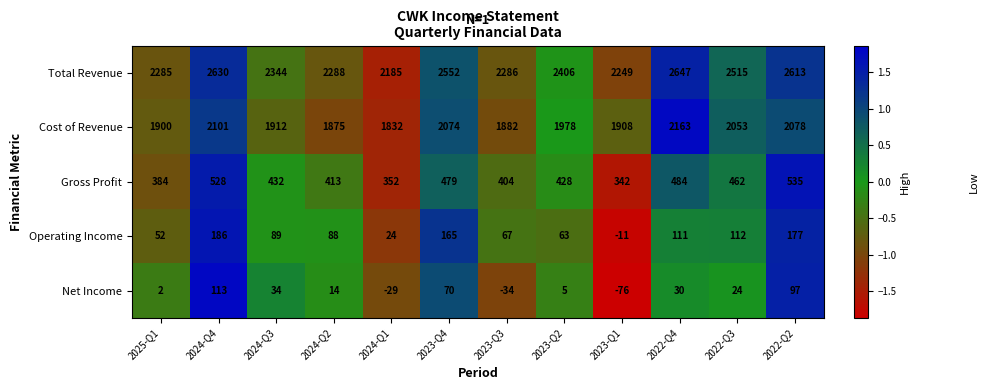

Count the number of categories in the chart.

12